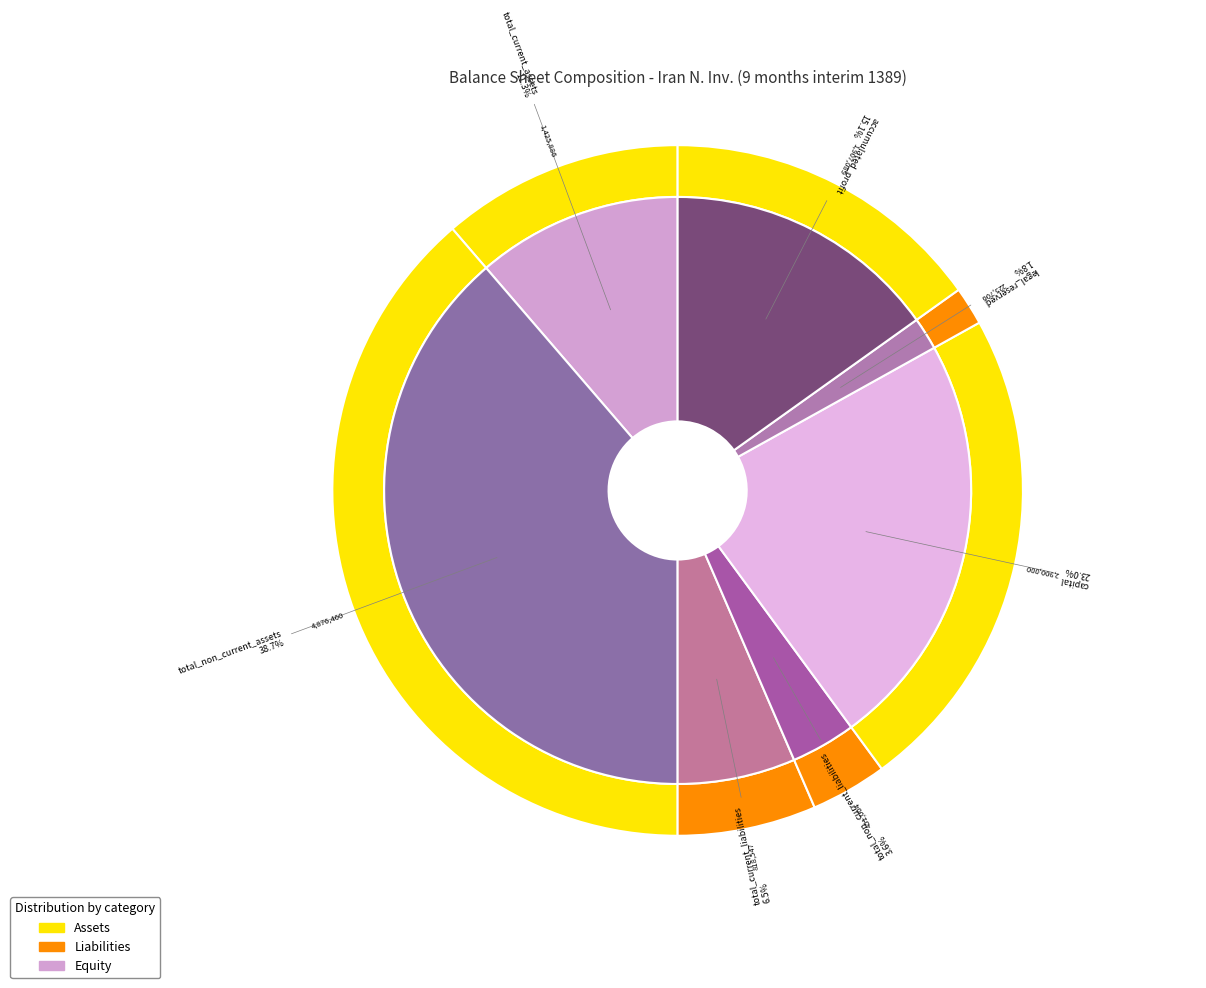

Does total_current_liabilities represent more than half of the total?

No